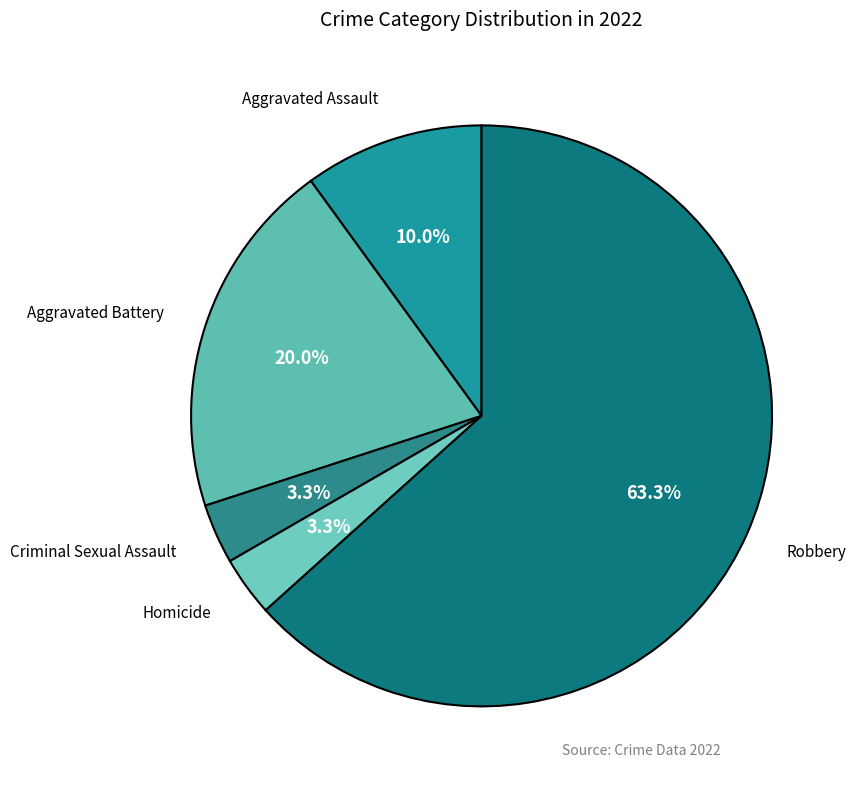

Count the number of slices in the pie.

5